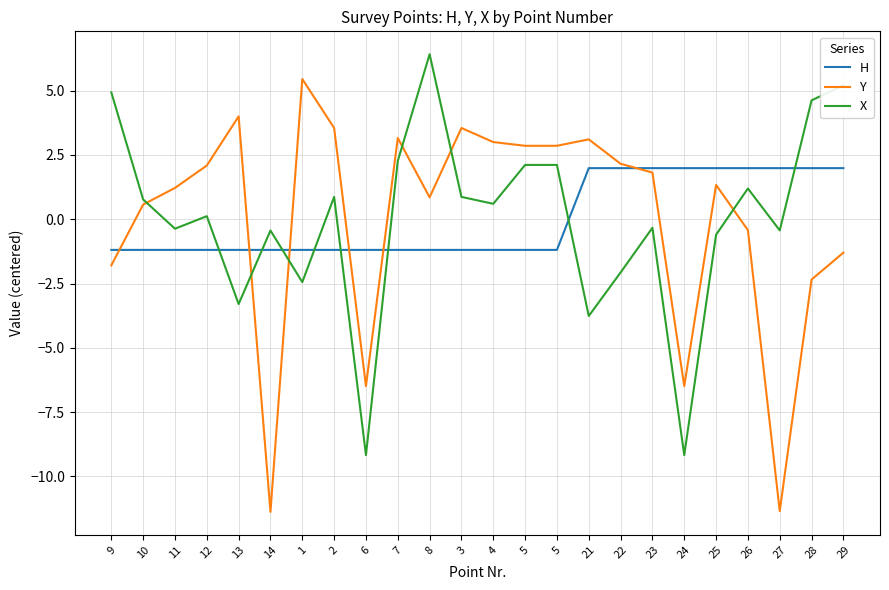

What are all the series names shown in the legend?

H, Y, X